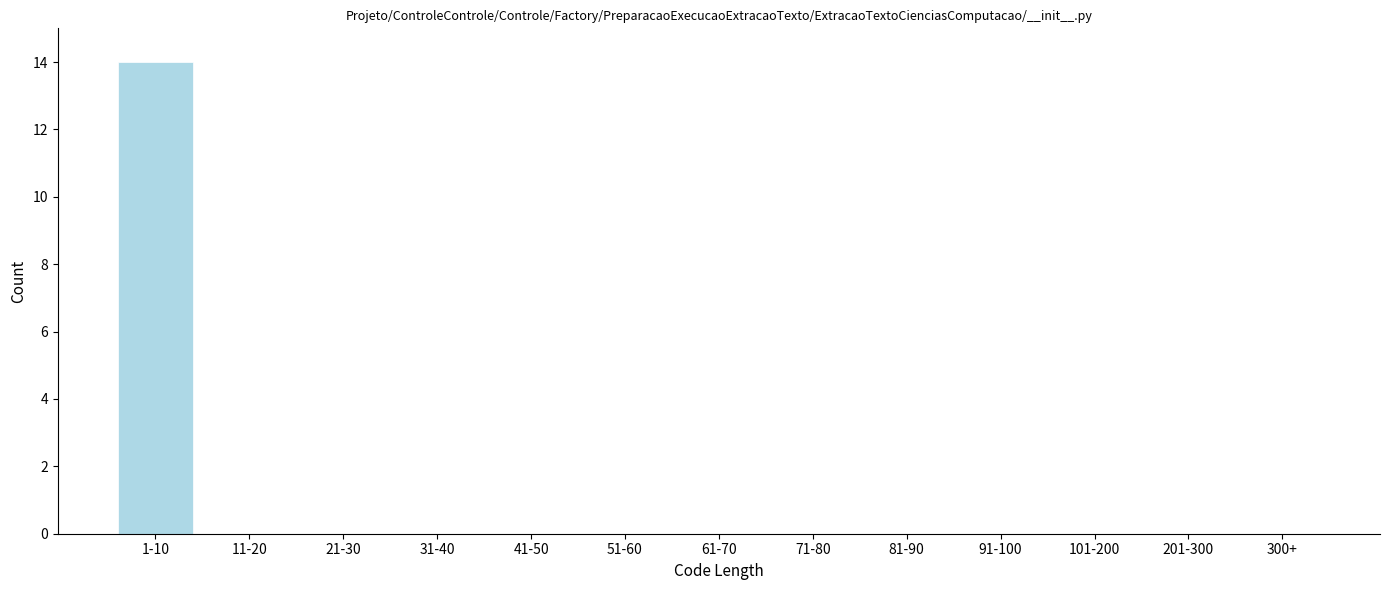

Reading left to right, what are all the values shown in this chart?

1-10=14	11-20=0	21-30=0	31-40=0	41-50=0	51-60=0	61-70=0	71-80=0	81-90=0	91-100=0	101-200=0	201-300=0	300+=0